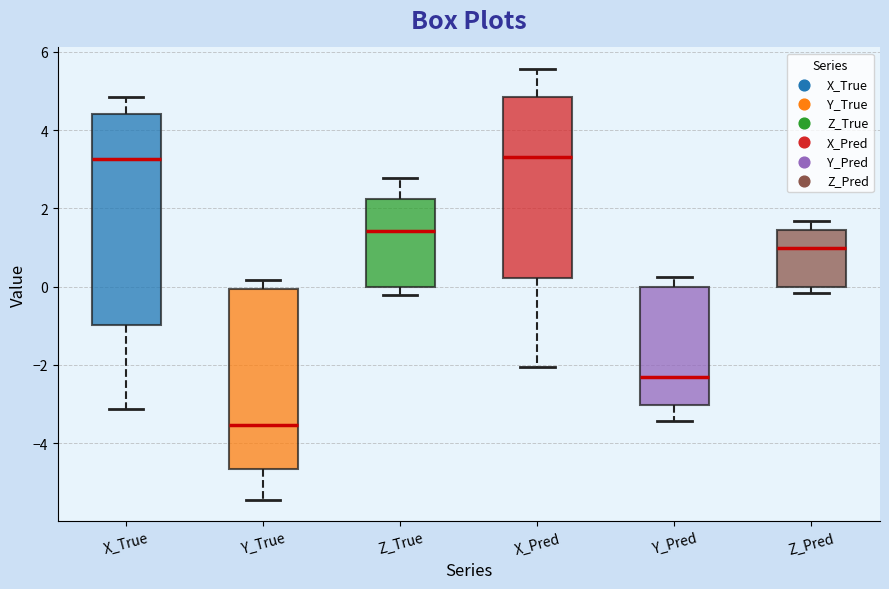

Reading left to right, read every box against the y-axis: the position of its median line, the range the box covers, and the ends of its whiskers. The values are not printed on the chart, so give them approximately, as read against the axis.

X_True: median 3.2, box -1.0 to 4.4, whiskers -3.2 to 4.8
Y_True: median -3.6, box -4.6 to 0.0, whiskers -5.4 to 0.2
Z_True: median 1.4, box 0.0 to 2.2, whiskers -0.2 to 2.8
X_Pred: median 3.4, box 0.2 to 4.8, whiskers -2.0 to 5.6
Y_Pred: median -2.4, box -3.0 to 0.0, whiskers -3.4 to 0.2
Z_Pred: median 1.0, box 0.0 to 1.4, whiskers -0.2 to 1.6